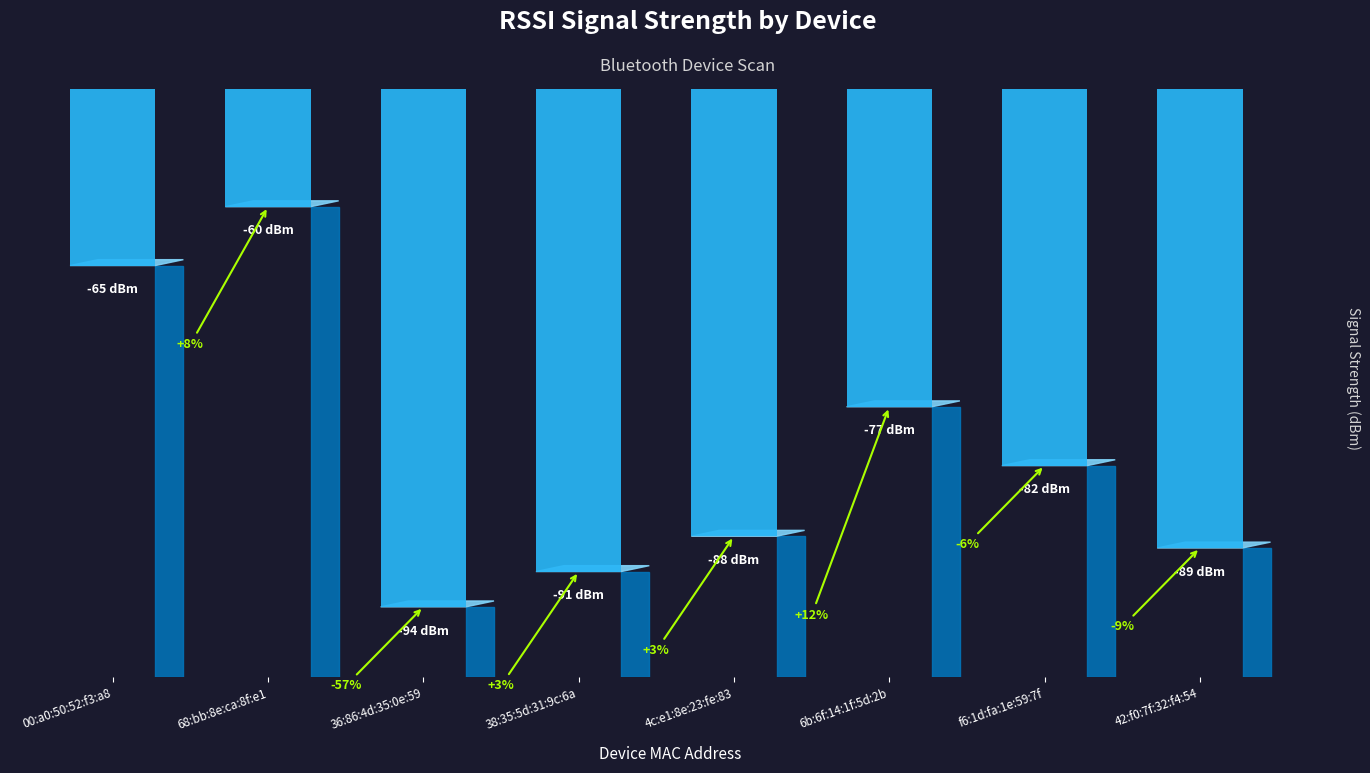

The value at 00:a0:50:52:f3:a8 is -89. True or false?

False